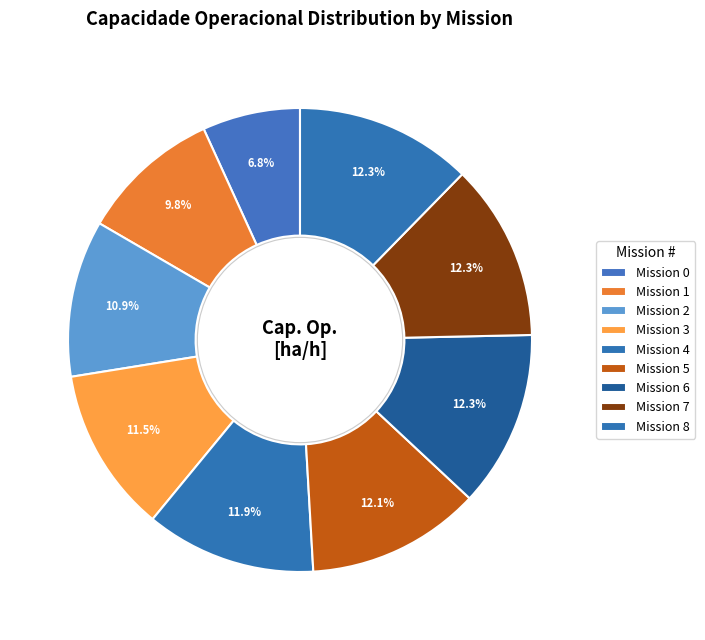

How many slices are in this pie chart?

9